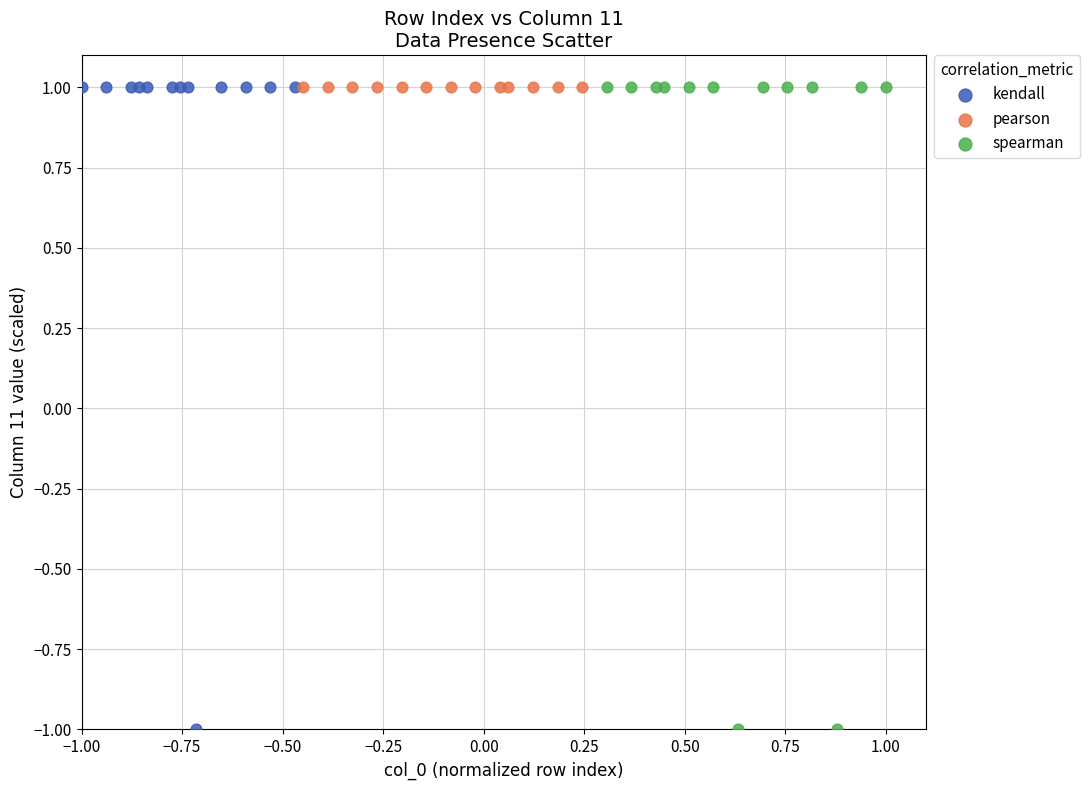

What are all the series names shown in the legend?

kendall, pearson, spearman